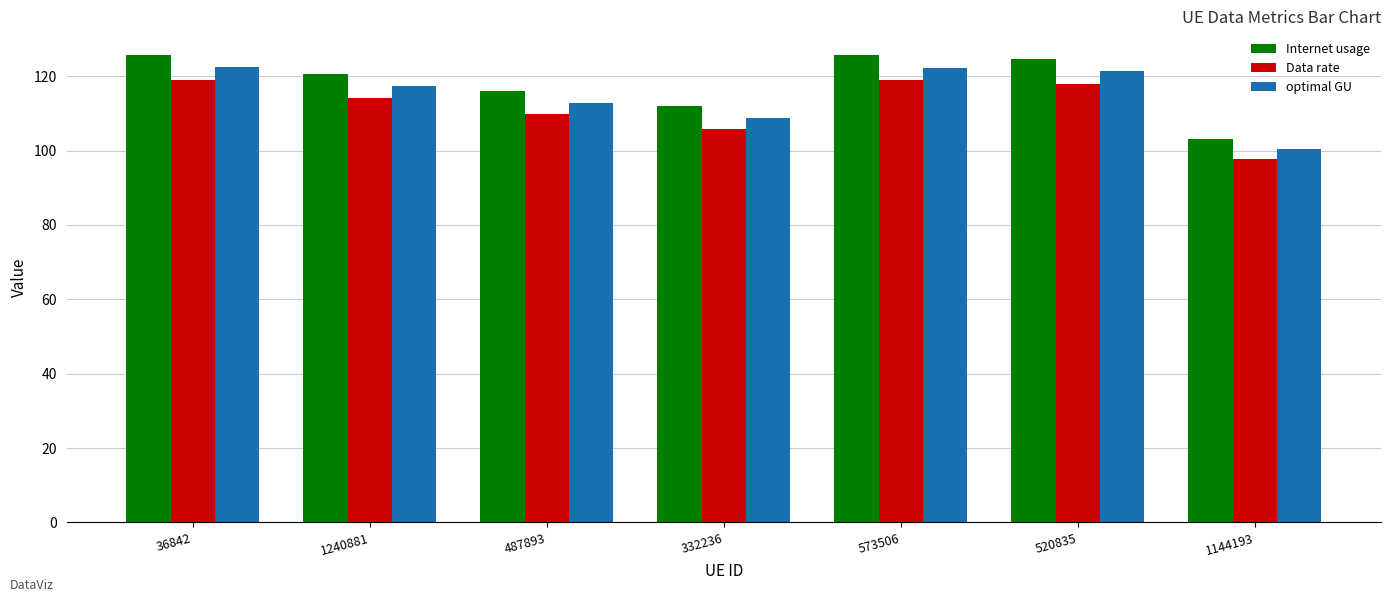

Which series has the largest total across all categories?

Internet usage